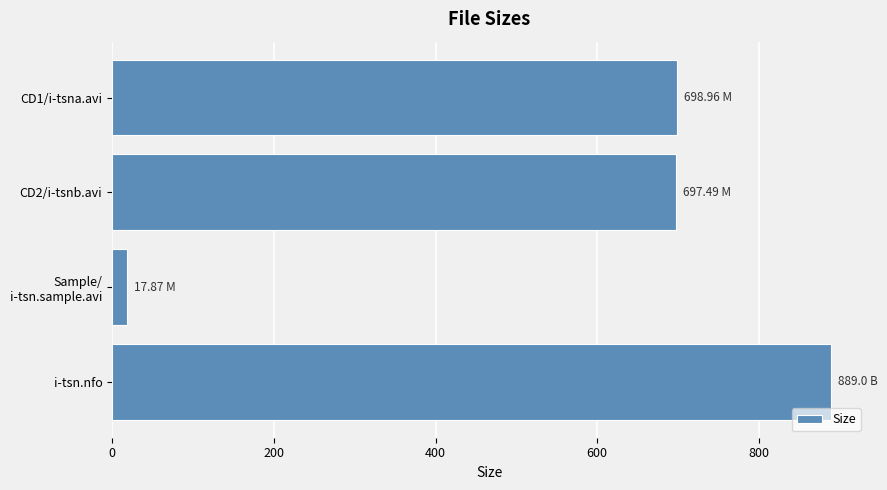

What is the difference between the maximum and minimum values?

871.1